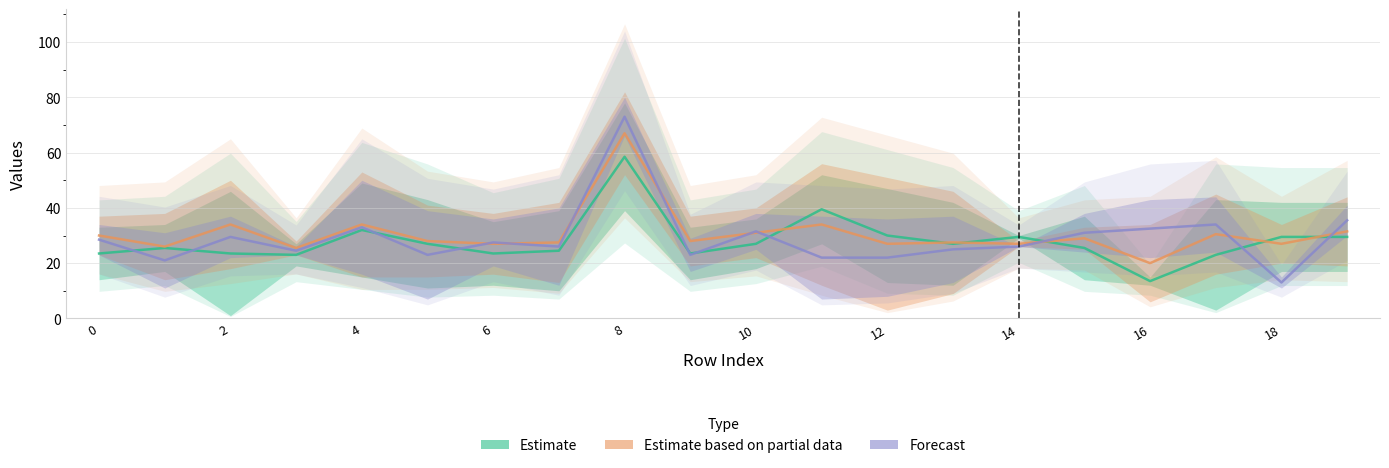

Does the chart display data point markers on the line(s)?

No